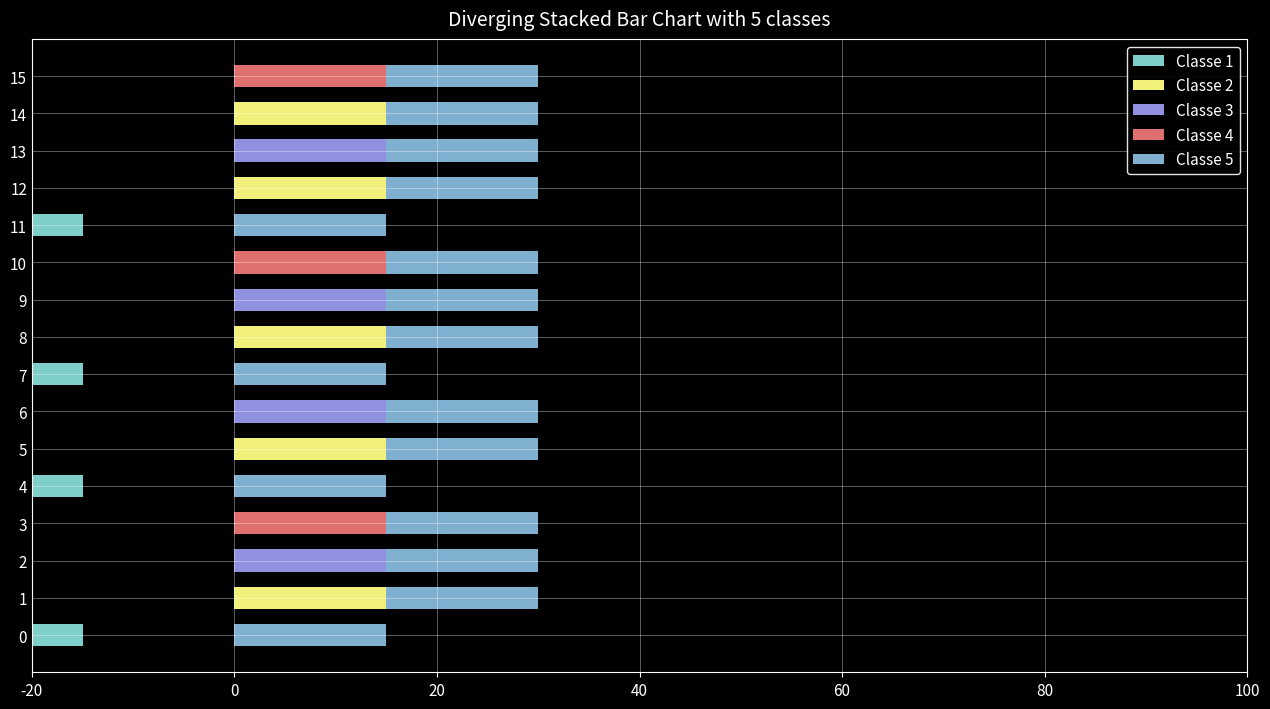

How many values in the Classe 4 series exceed 0?

3